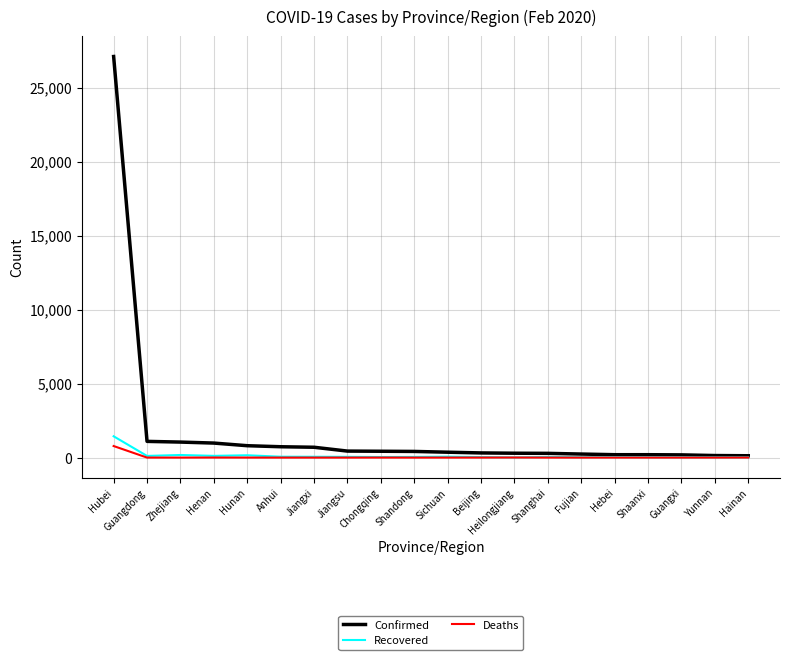

At which label does Deaths reach its peak?

Hubei